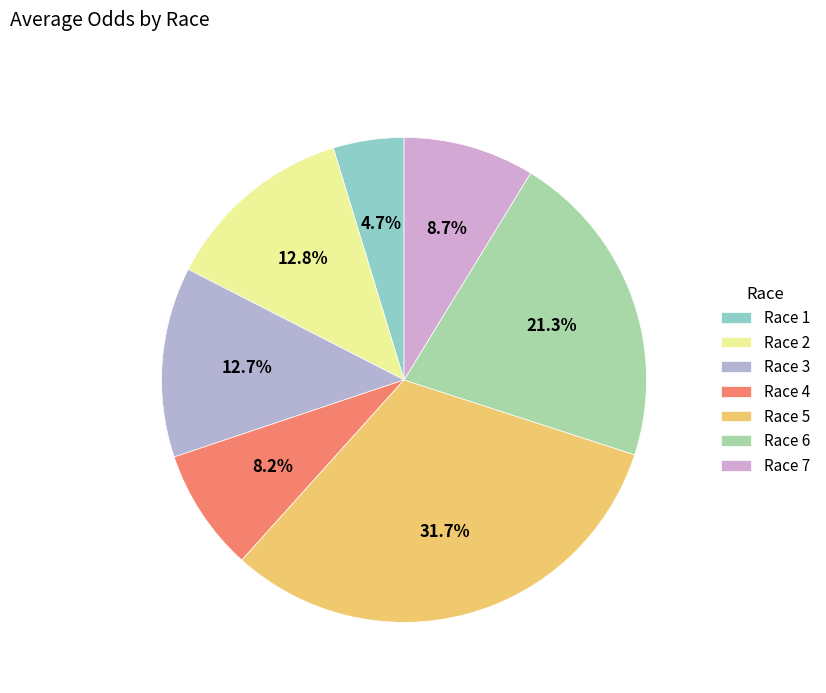

Combined, what portion of the pie is Race 1 and Race 3?

17.4%